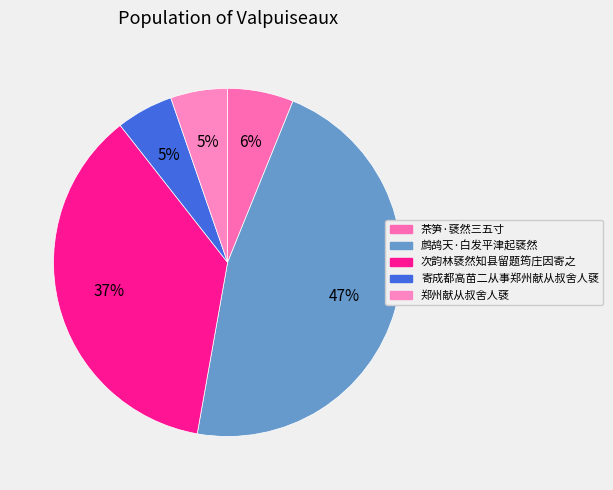

To the nearest percent, what percentage of the pie is 茶笋·褎然三五寸?

6%